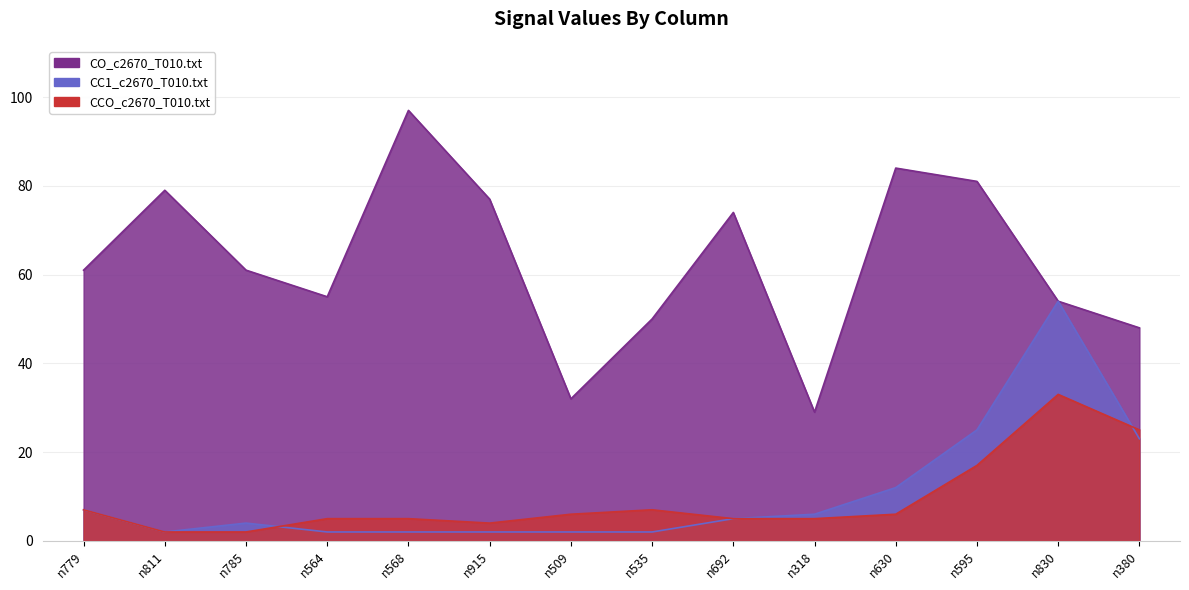

Rank the series by their maximum value, from highest to lowest.

CO_c2670_T010.txt, CC1_c2670_T010.txt, CCO_c2670_T010.txt